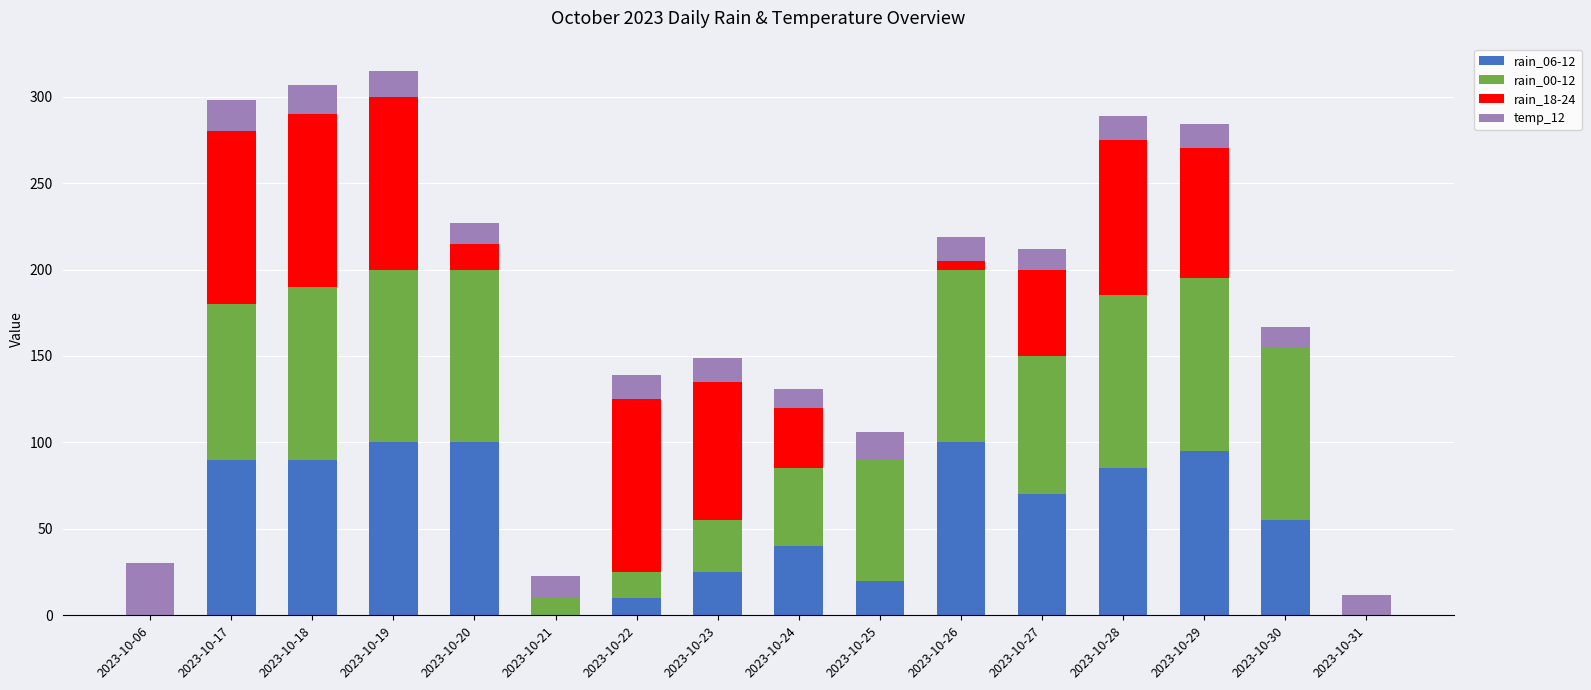

Count the number of categories in the chart.

16